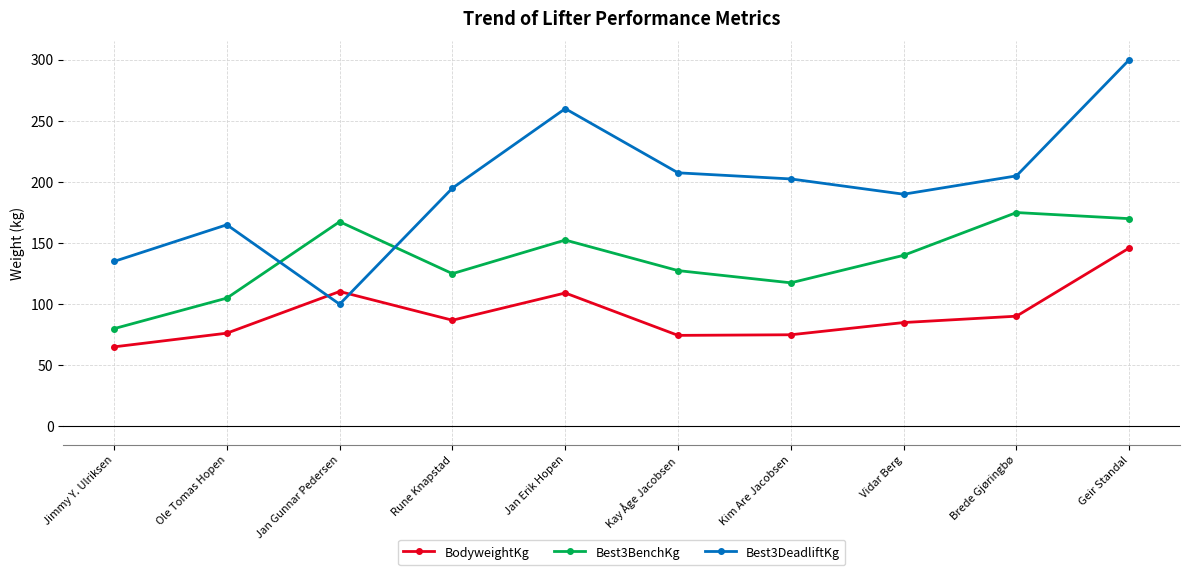

What are all the series names shown in the legend?

BodyweightKg, Best3BenchKg, Best3DeadliftKg